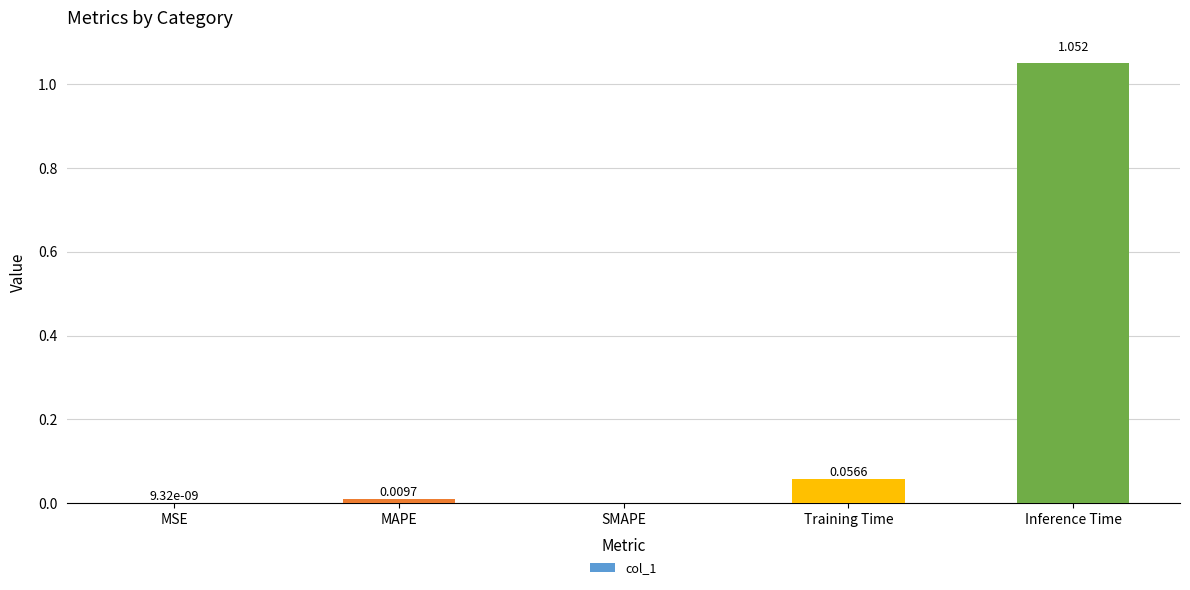

The value at SMAPE is 0.3. True or false?

False